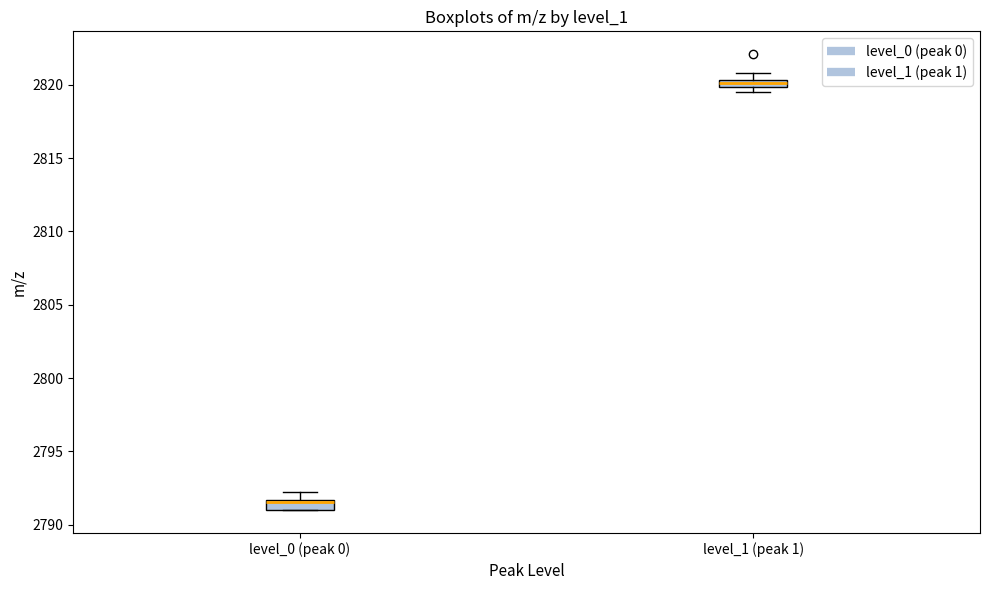

Which box has the lowest median line?

level_0 (peak 0)